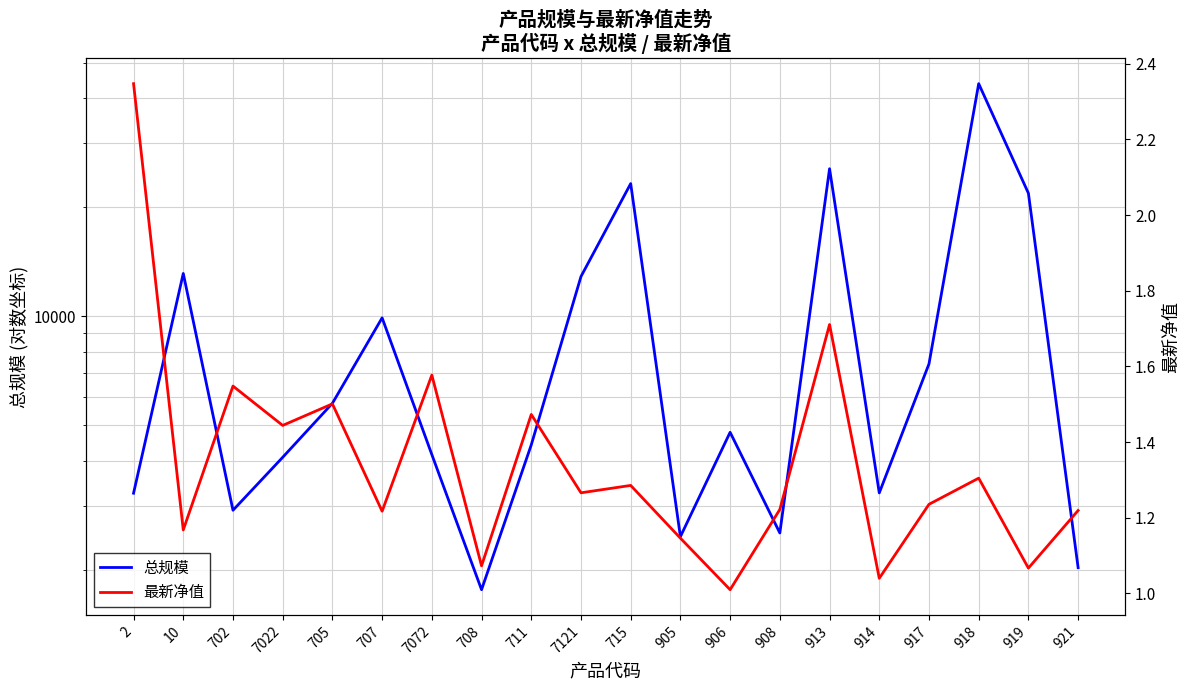

At which category does the chart reach its peak across all series?

918